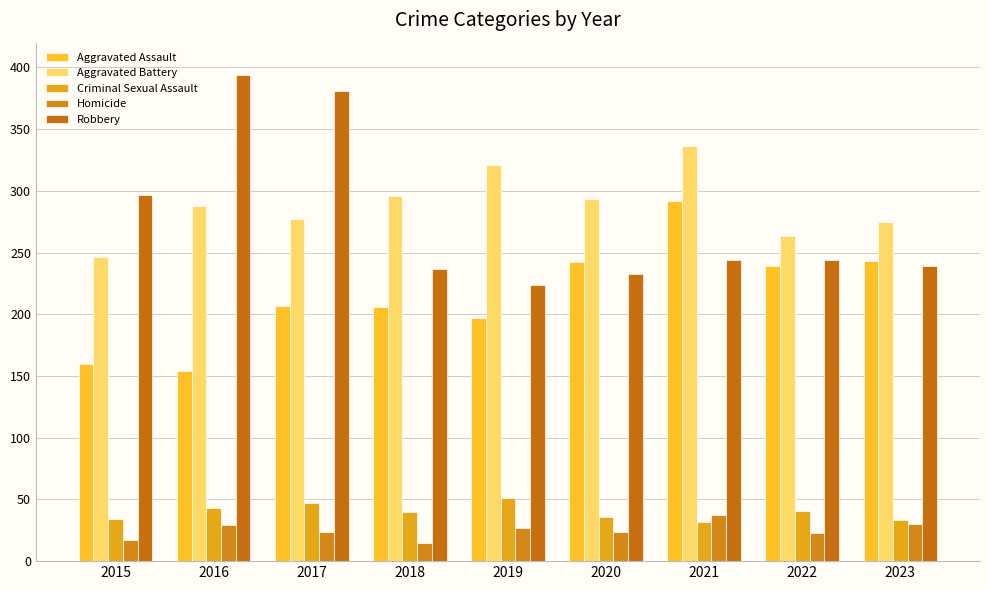

What is the sum of the Criminal Sexual Assault values at 2018 and 2021?

72